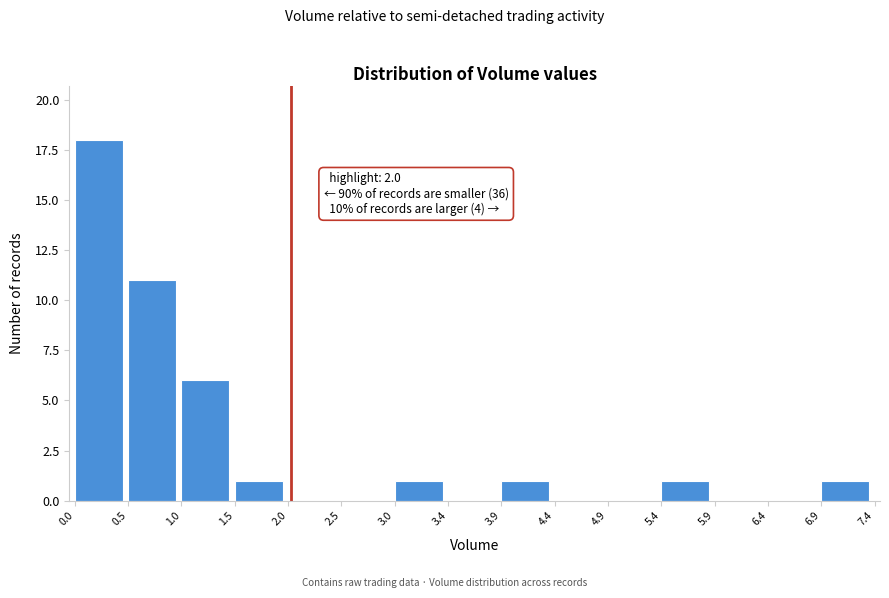

Over which range of the x-axis is the bar tallest?

0.0 to 0.5